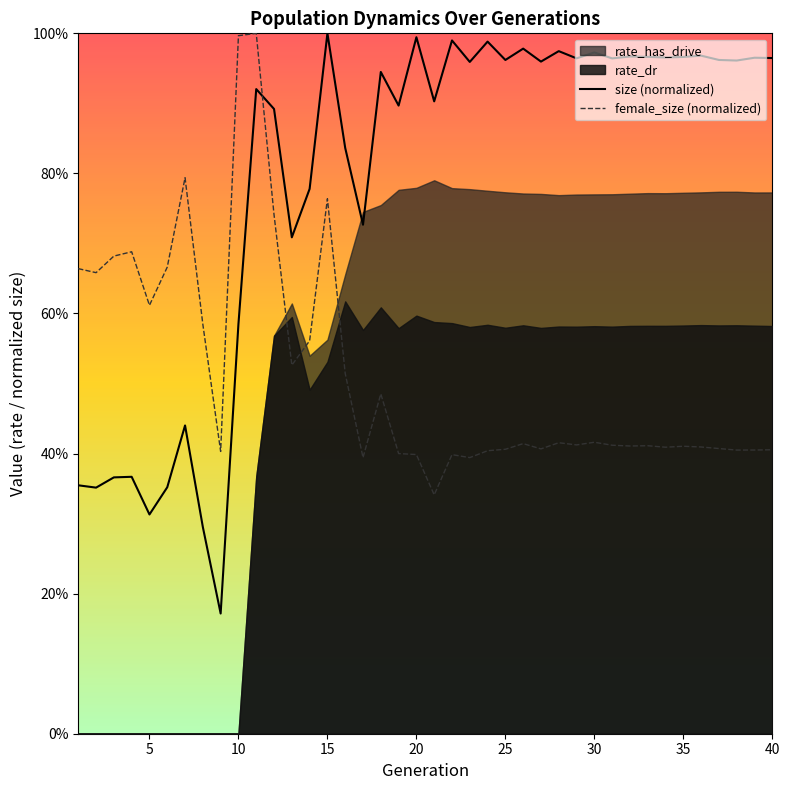

At how many categories does at least one series exceed 0?

40